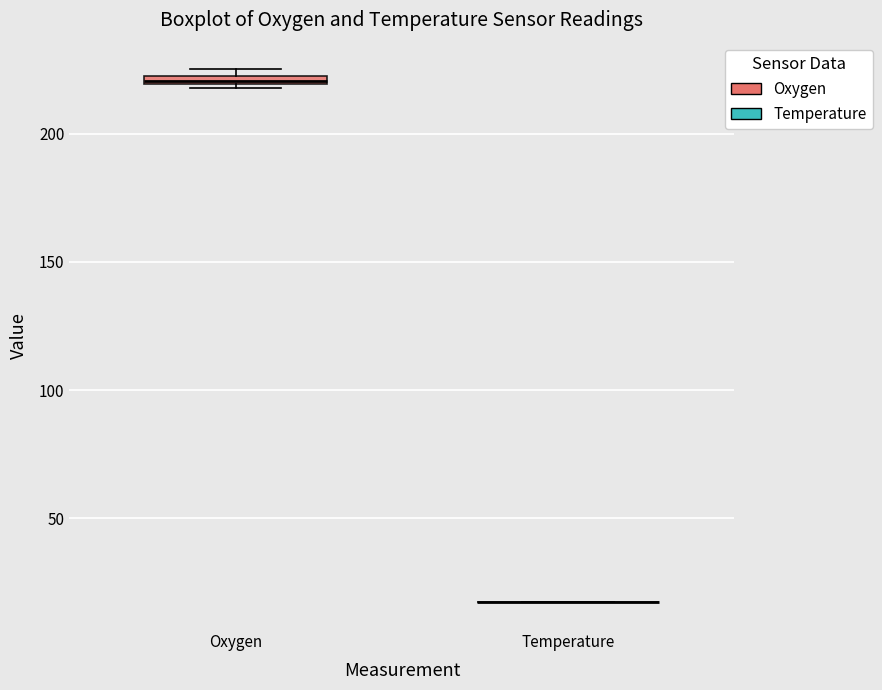

Where is the upper edge of the box for Oxygen on the y-axis? The values are not printed on the chart, so give them approximately, as read against the axis.

225